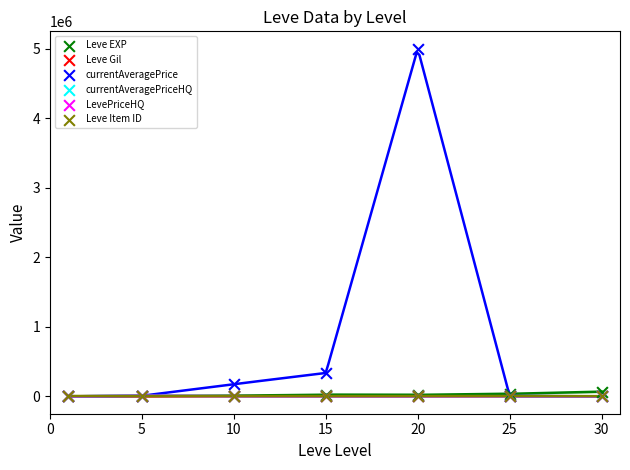

Which series has the largest Y range (max minus min)?

currentAveragePrice